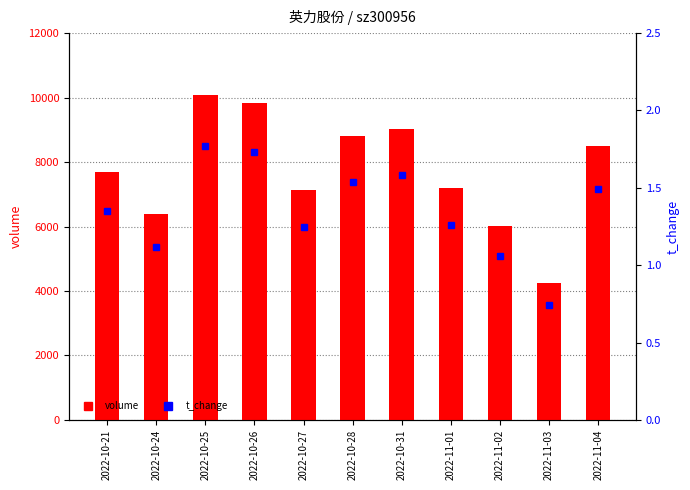

How many data points in volume are above 7699?

5